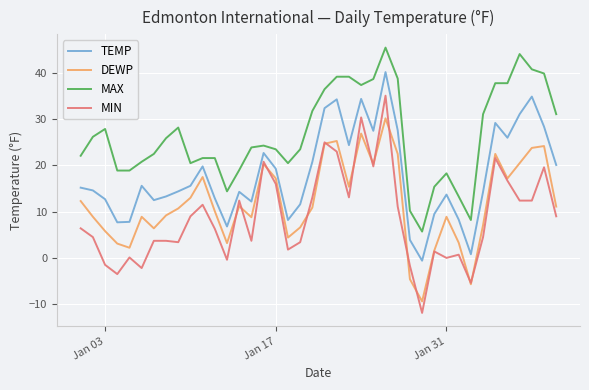

True or false: MIN and TEMP intersect in this chart.

False